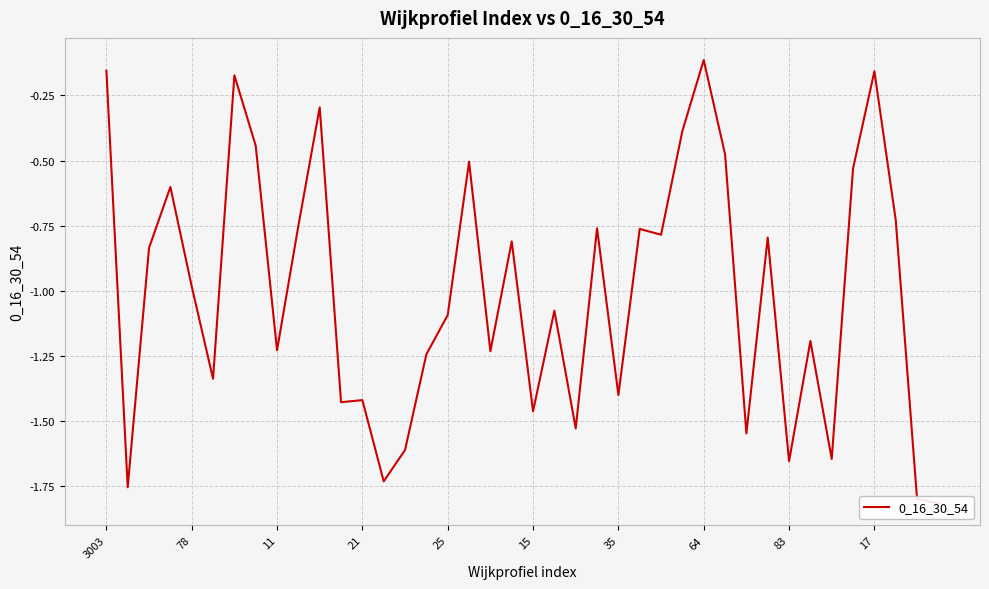

What is the sum of all values?

-40.2